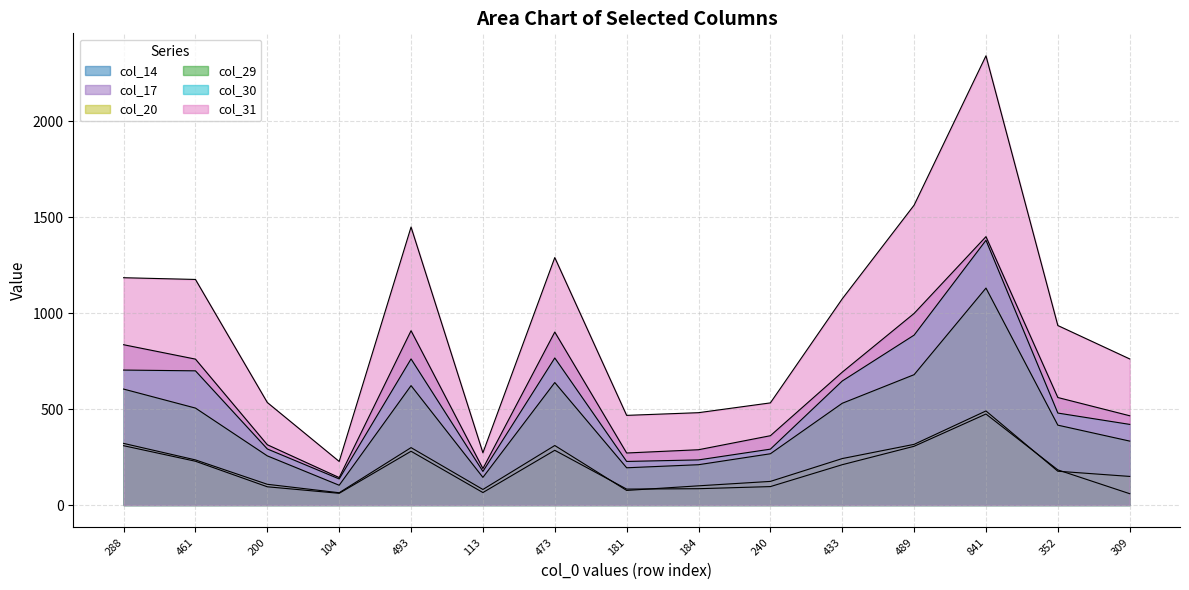

True or false: col_31 has more than 2 points higher than both neighbors.

True